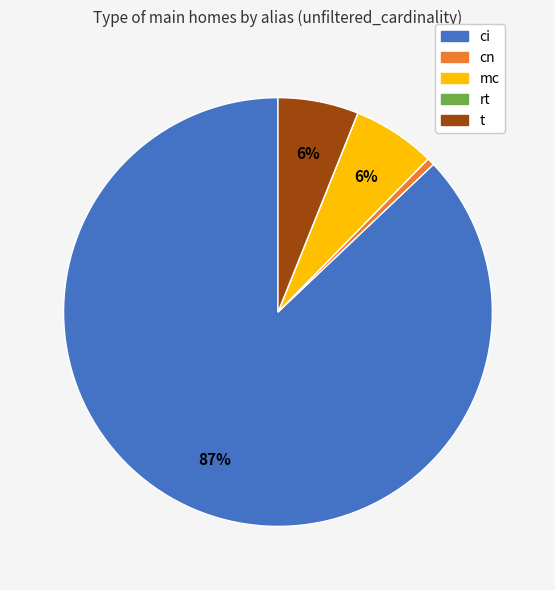

Is the sum of mc and ci greater than half?

Yes